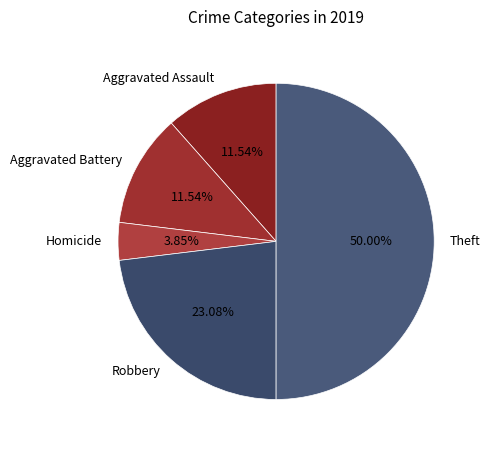

Which category has the biggest portion of the pie?

Theft